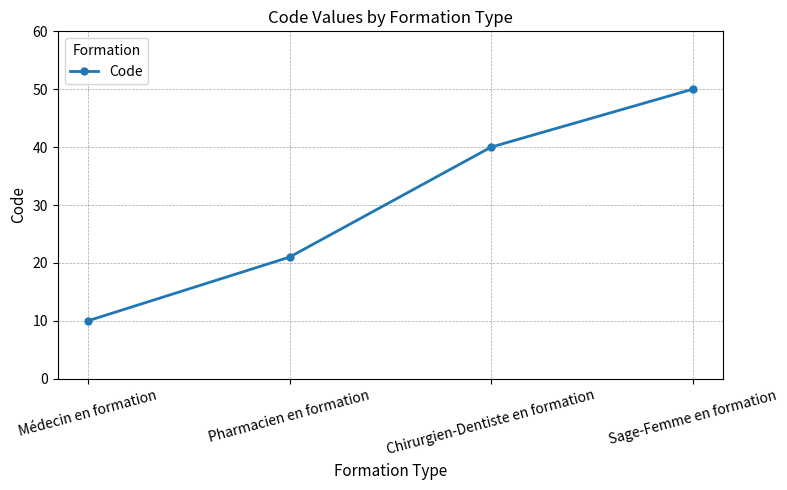

How many lines are shown in the chart?

1